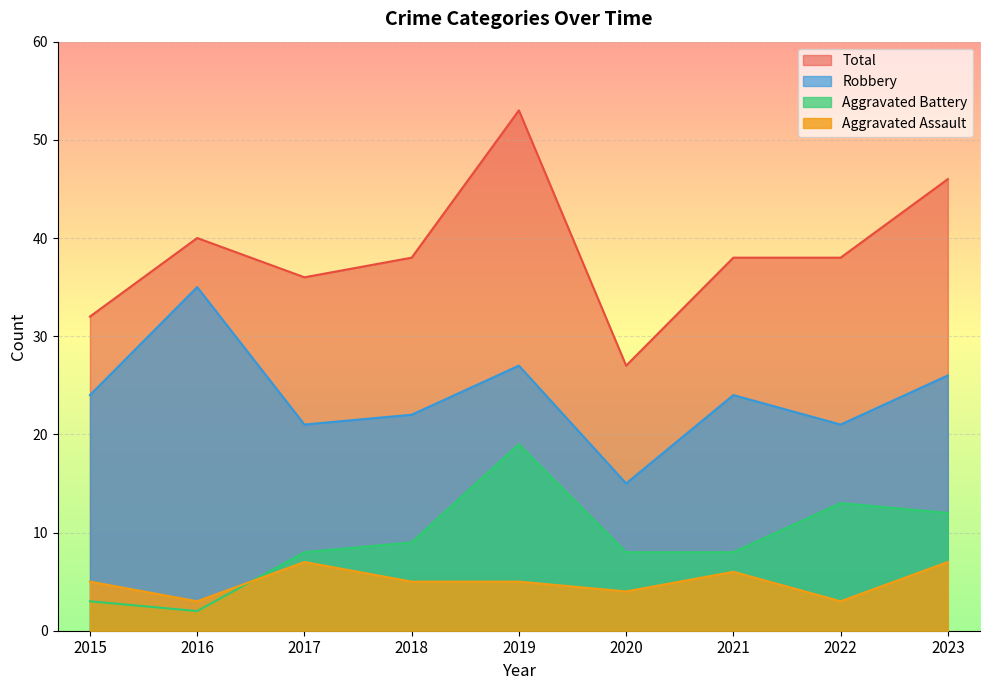

In Aggravated Assault, how many points are lower than both neighbors (excluding endpoints)?

3